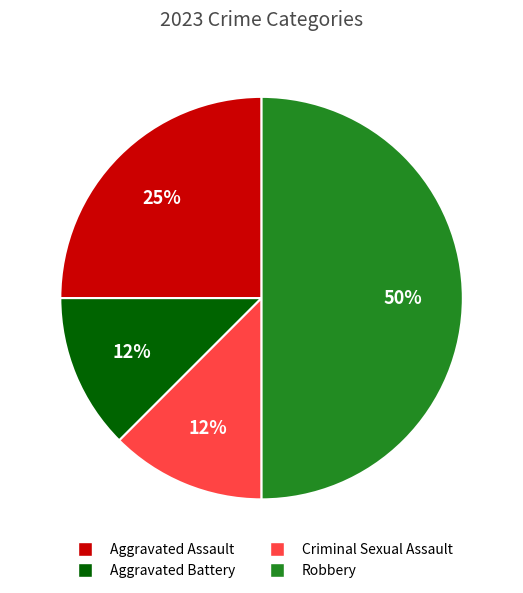

To the nearest percent, what portion does Aggravated Assault represent?

25%